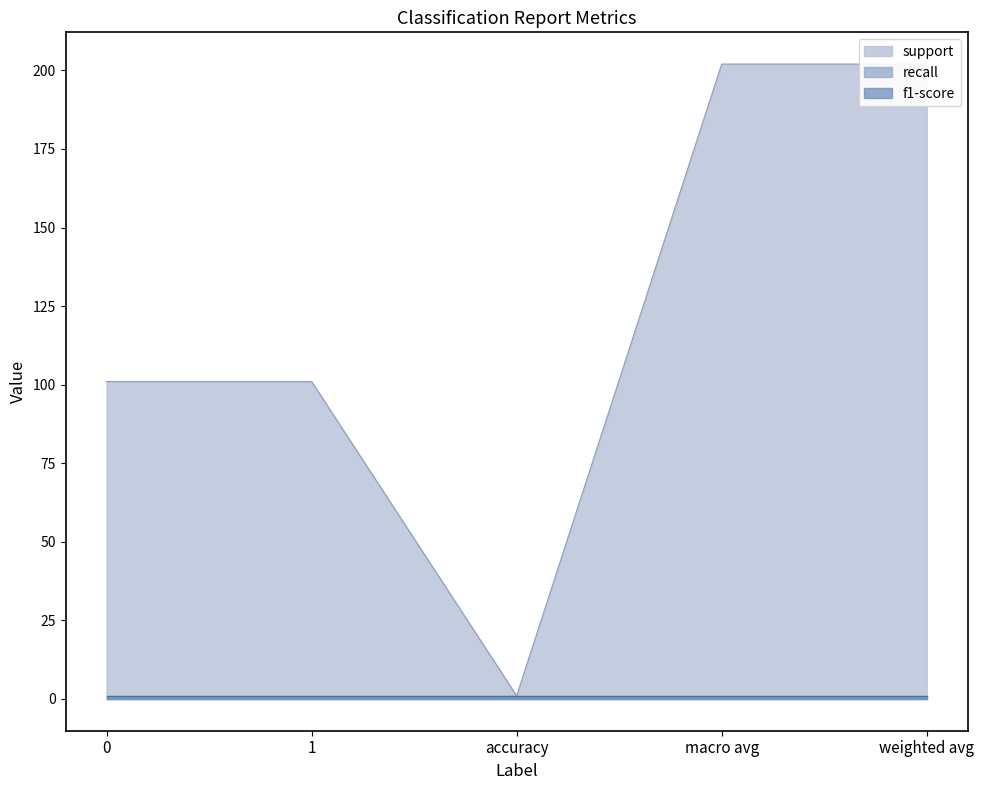

The f1-score series shows 1 at 1. True or false?

True